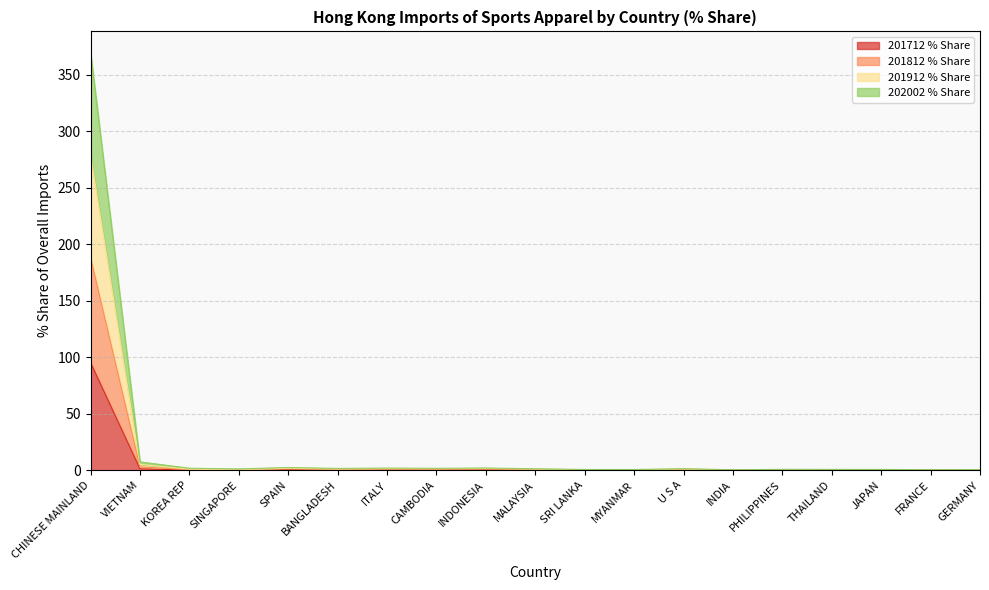

True or false: 201812 % Share has more than 2 interior local peaks.

True